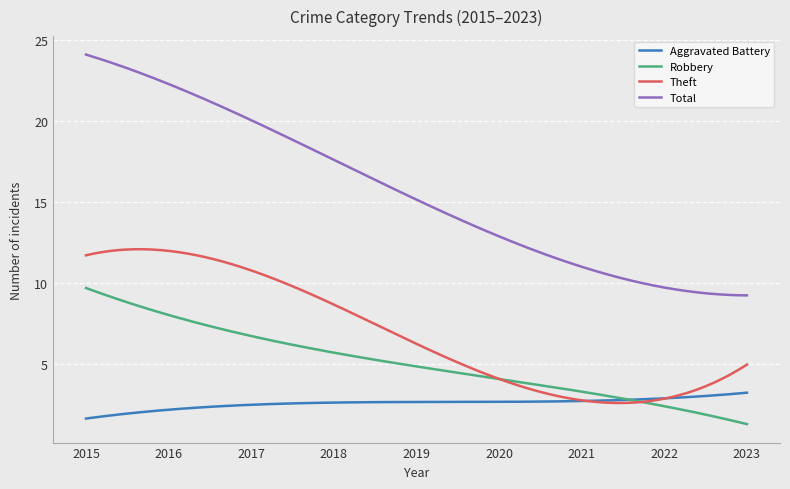

True or false: Aggravated Battery and Total intersect in this chart.

False